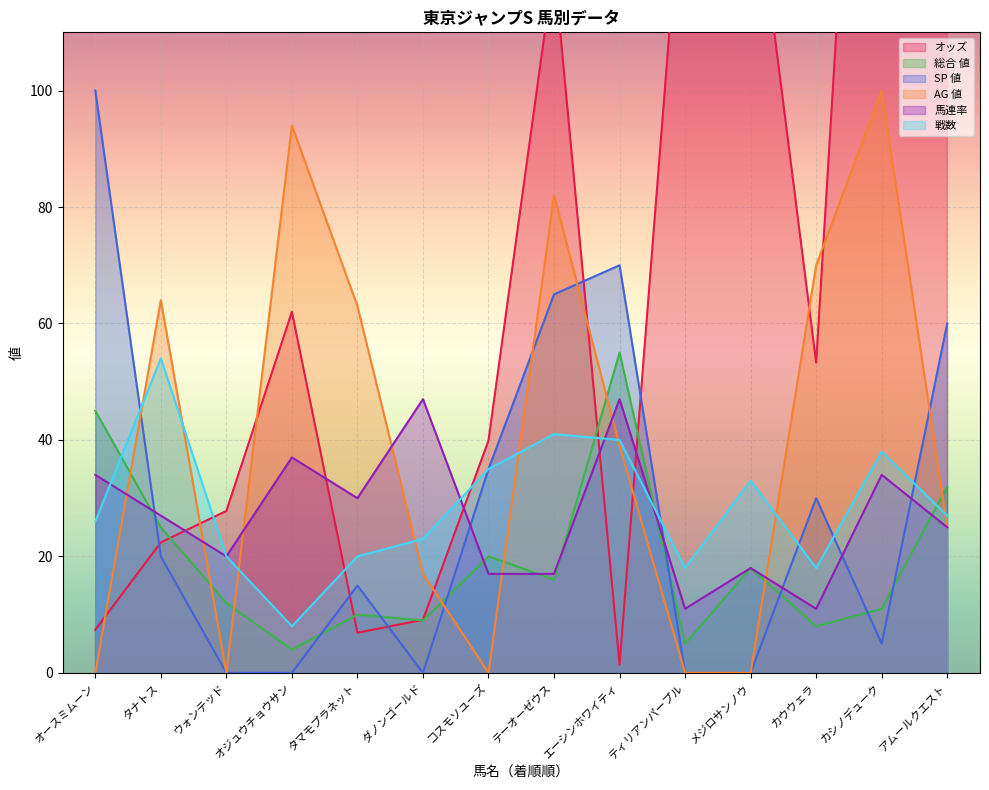

At which label is SP 値 closest to 50?

アムールクエスト